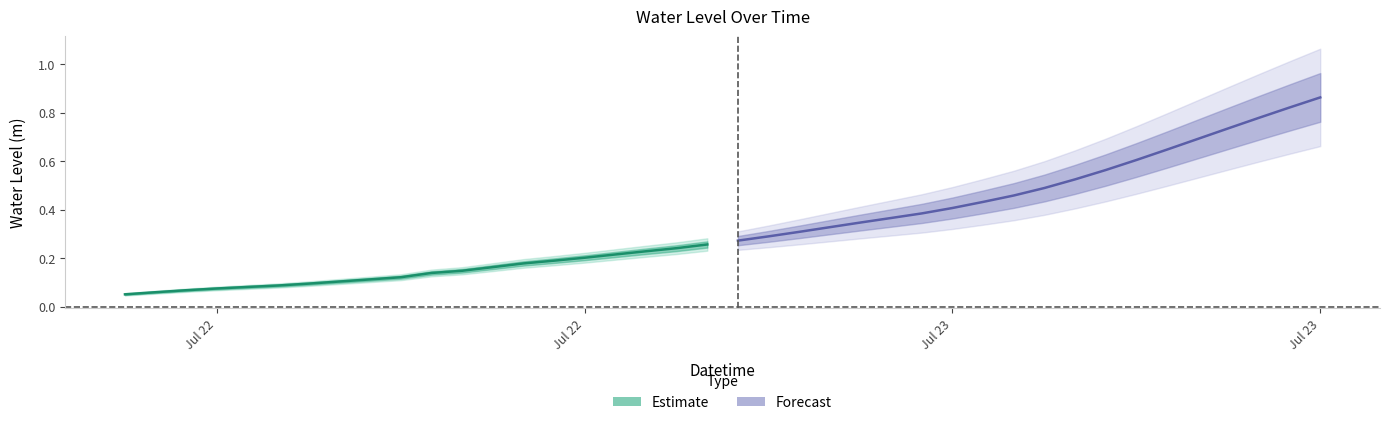

What is the label of the 4th point from the left?

2023-07-22 09:00:00